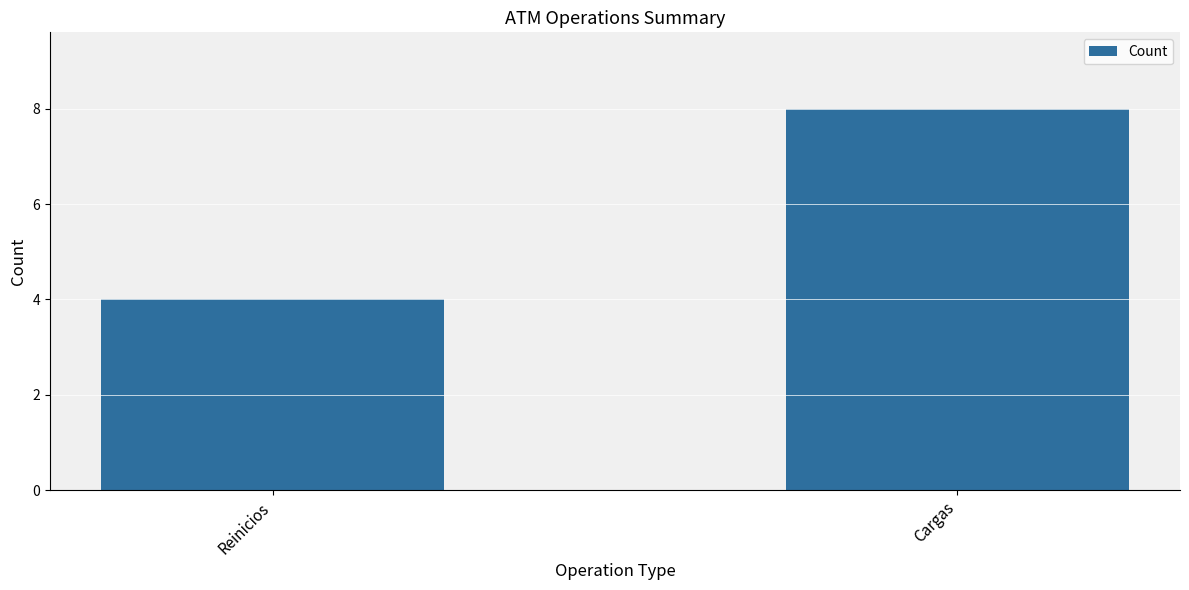

What is the minimum value shown in the chart?

4